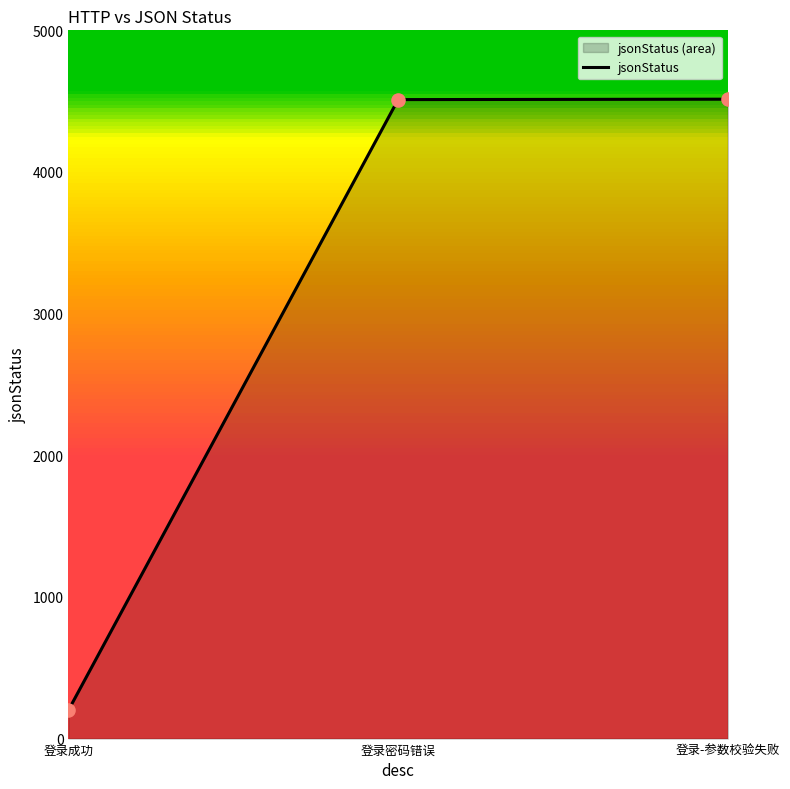

Between 登录成功 and 登录密码错误, which is larger?

登录密码错误